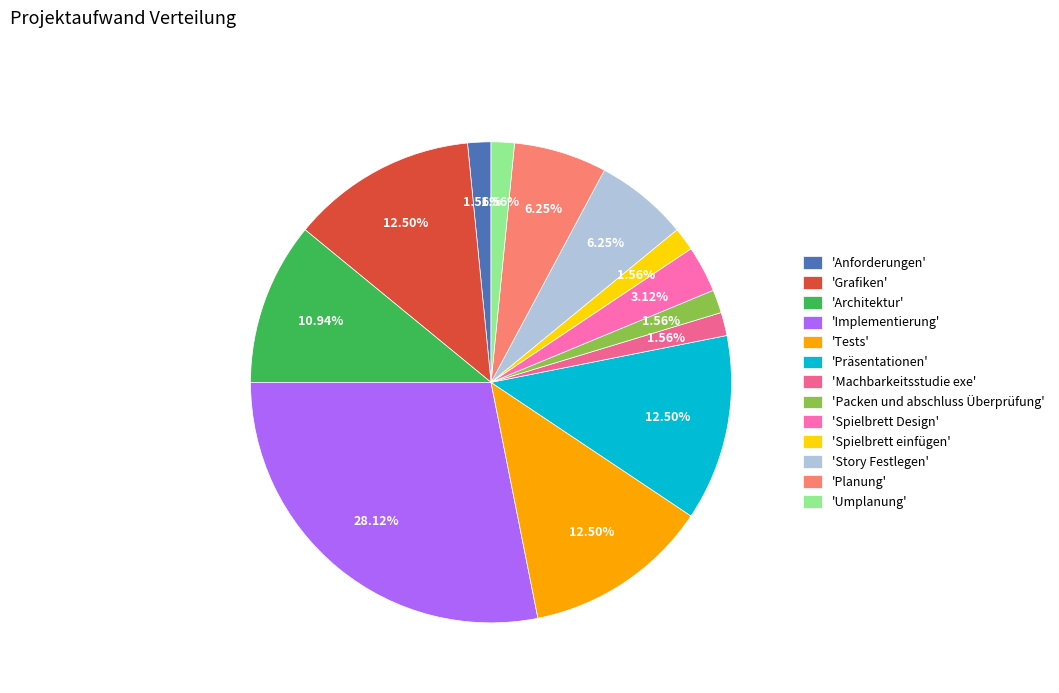

What is the largest slice in the pie chart?

'Implementierung'